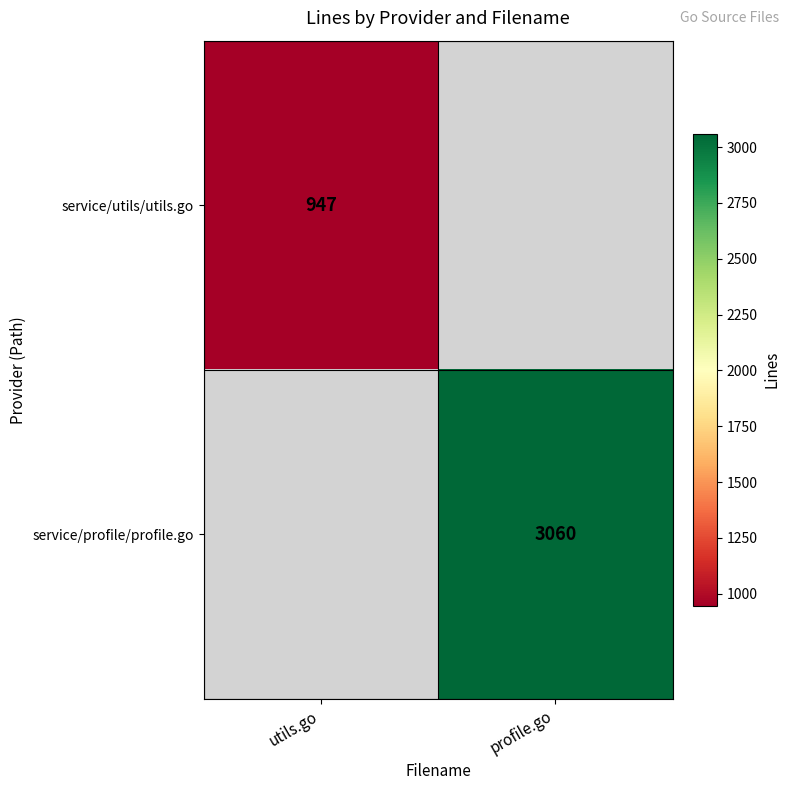

The value of service/utils/utils.go at utils.go is 1652. True or false?

False